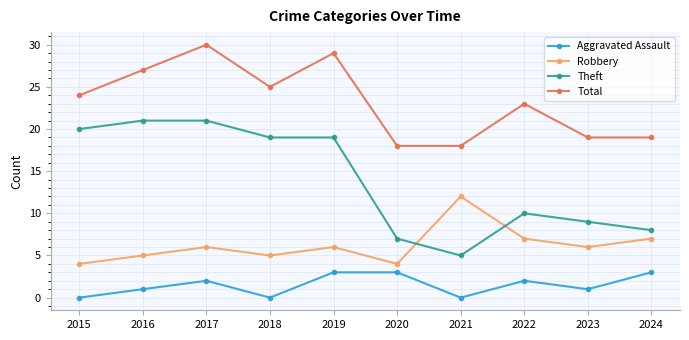

True or false: Theft and Total intersect in this chart.

False